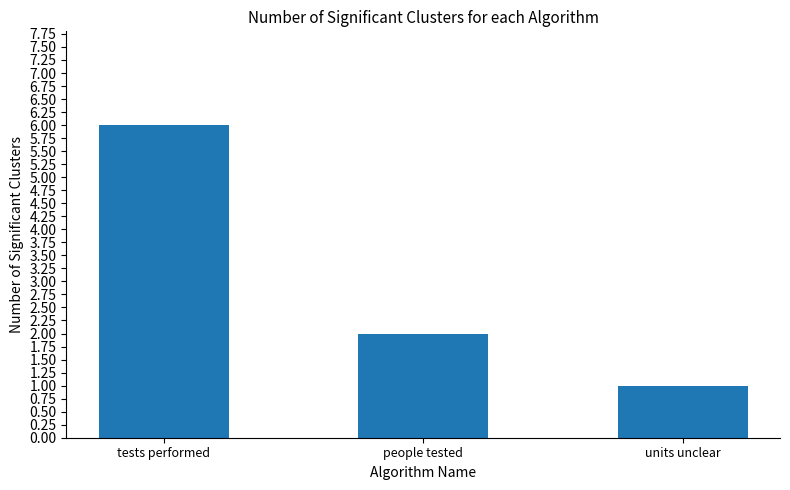

Rank the categories by value from lowest to highest.

units unclear, people tested, tests performed